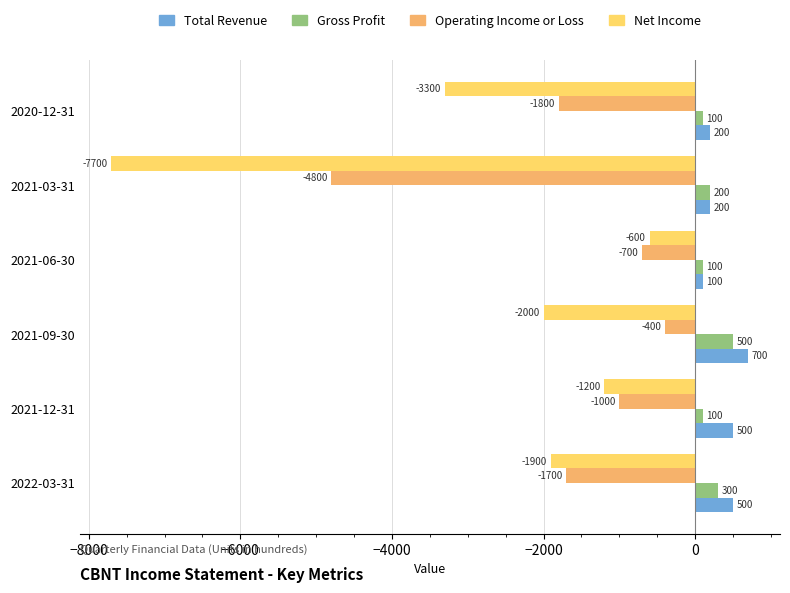

Count the number of data series in this chart.

4